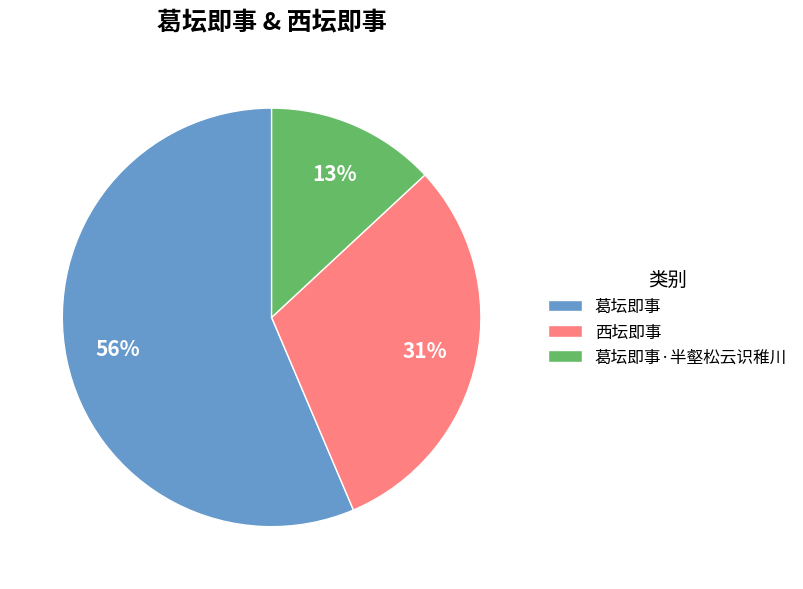

Which category accounts for the majority?

葛坛即事